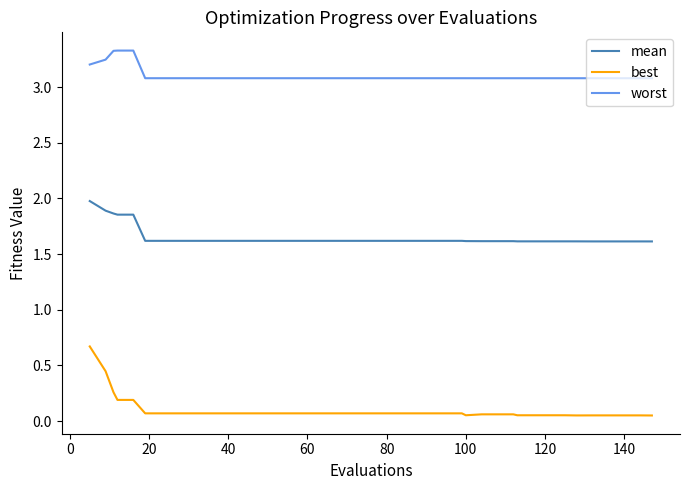

True or false: best and worst intersect in this chart.

False